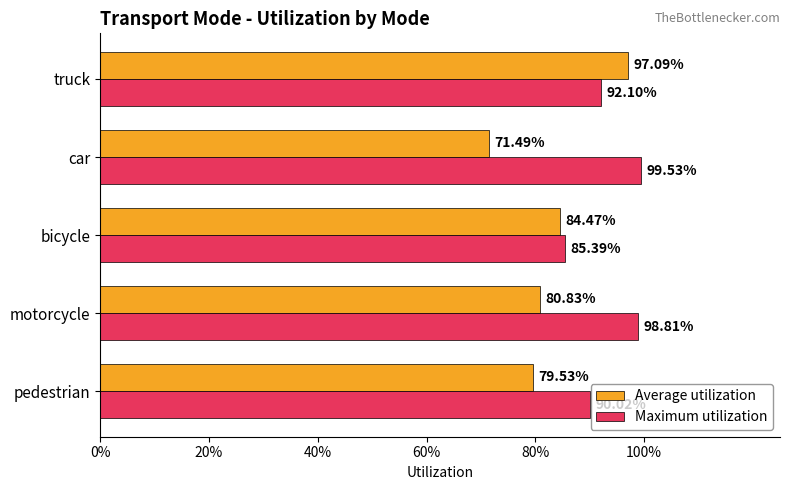

What are all the series names shown in the legend?

Average utilization, Maximum utilization